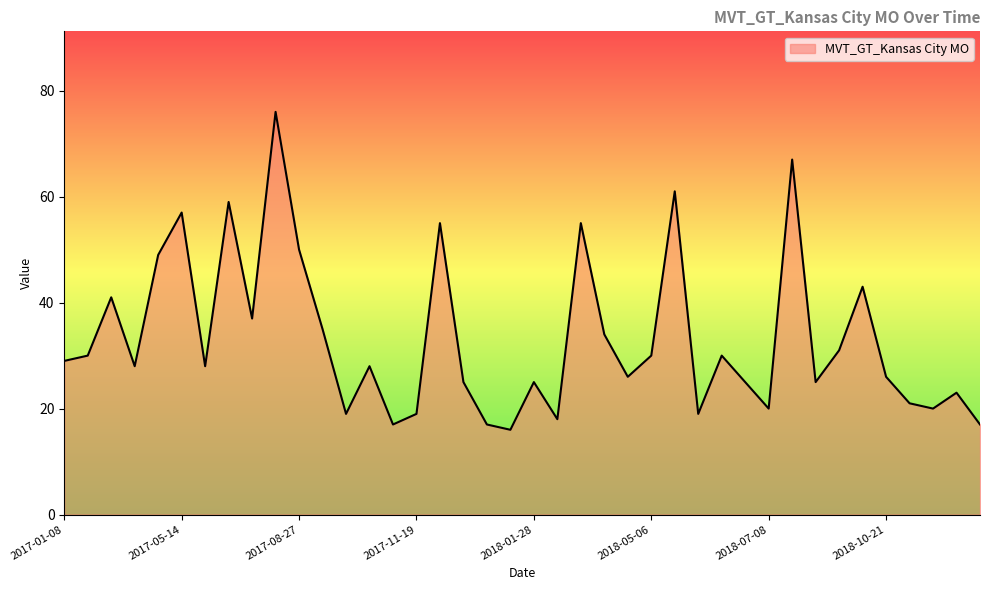

What is the average value?

33